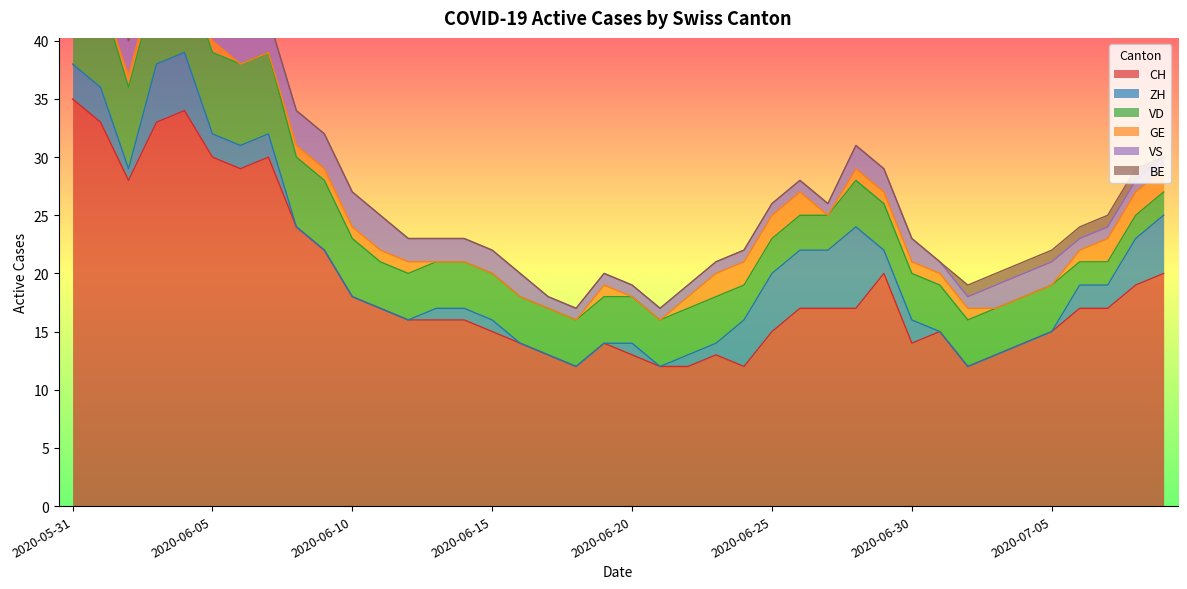

At which label does VD first exceed 4?

2020-05-31